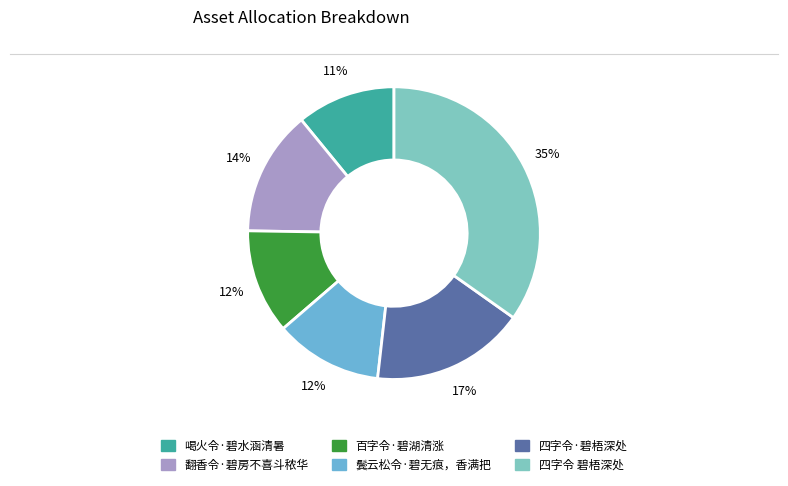

To the nearest percent, what portion does 翻香令·碧房不喜斗秾华 represent?

14%